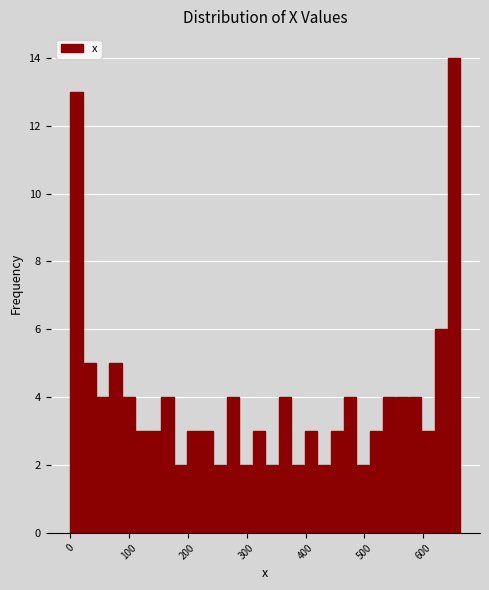

Around what value on the x-axis is the tallest bar? Give the approximate position of its centre, as read against the axis.

650